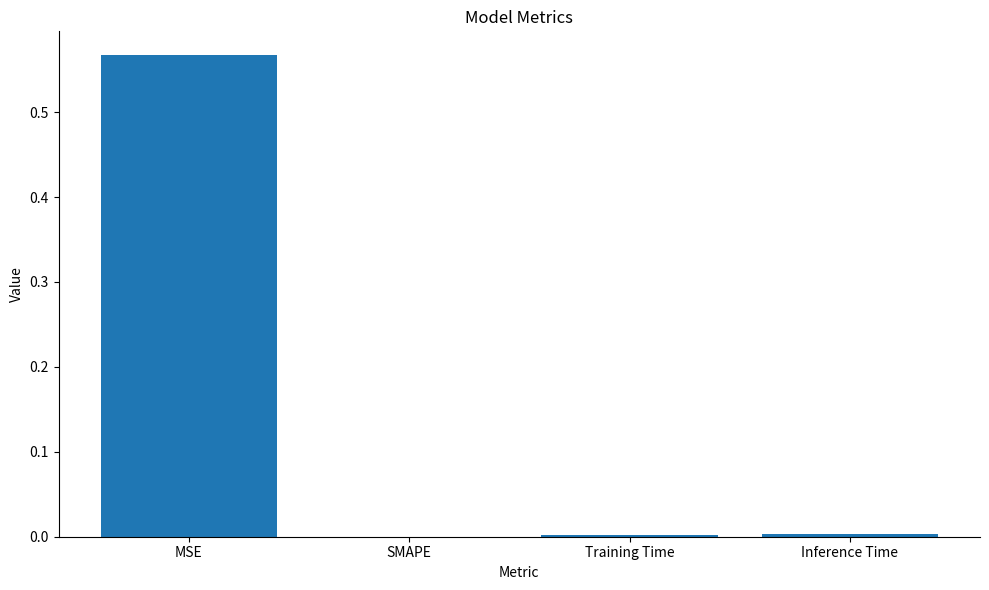

What is the average value?

0.1